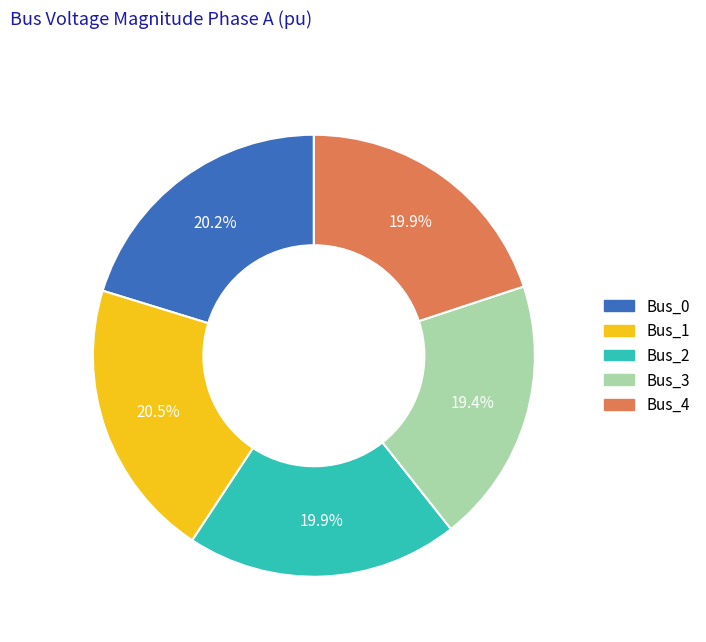

How many segments does this pie chart have?

5